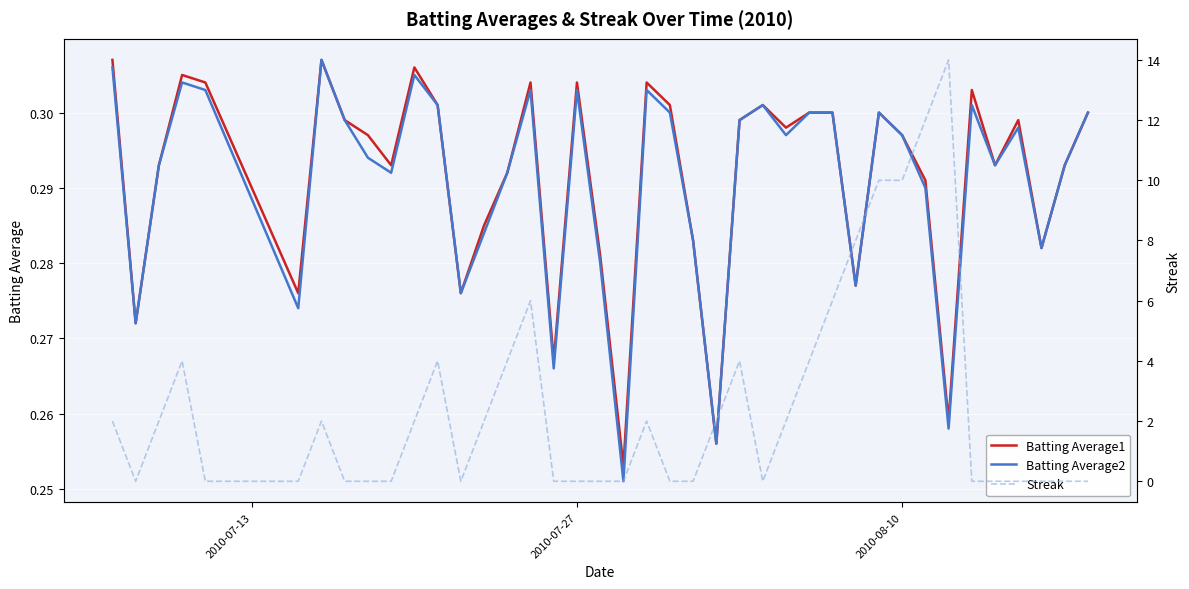

The Batting Average2 series shows 0.1 at 2010-07-27. True or false?

False